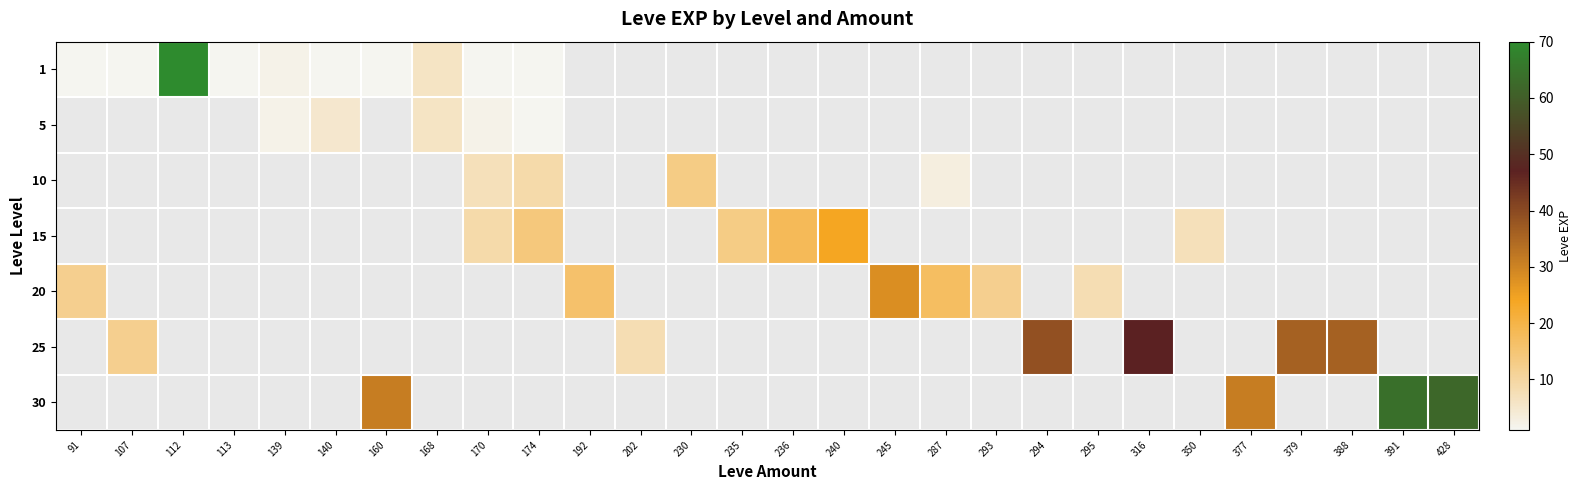

What is the maximum value shown in the chart?

630.0